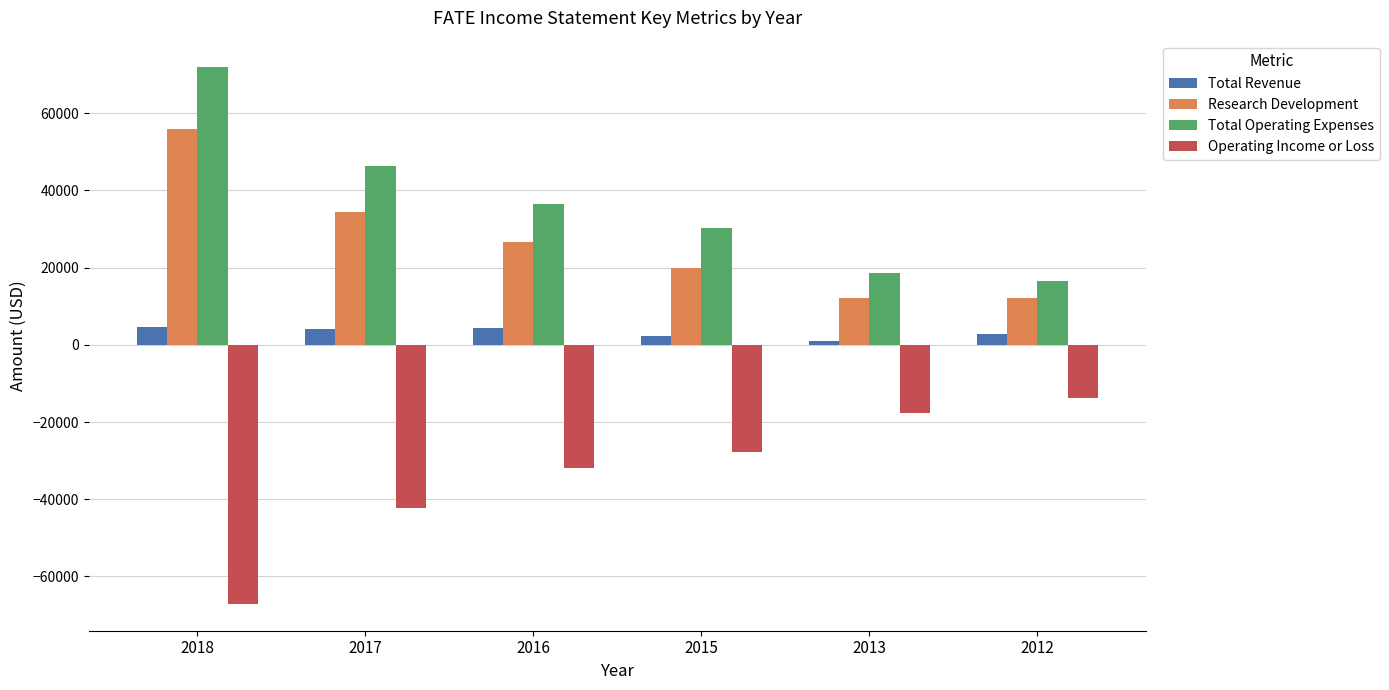

True or false: Total Operating Expenses has a value of 36400 at 2016.

True